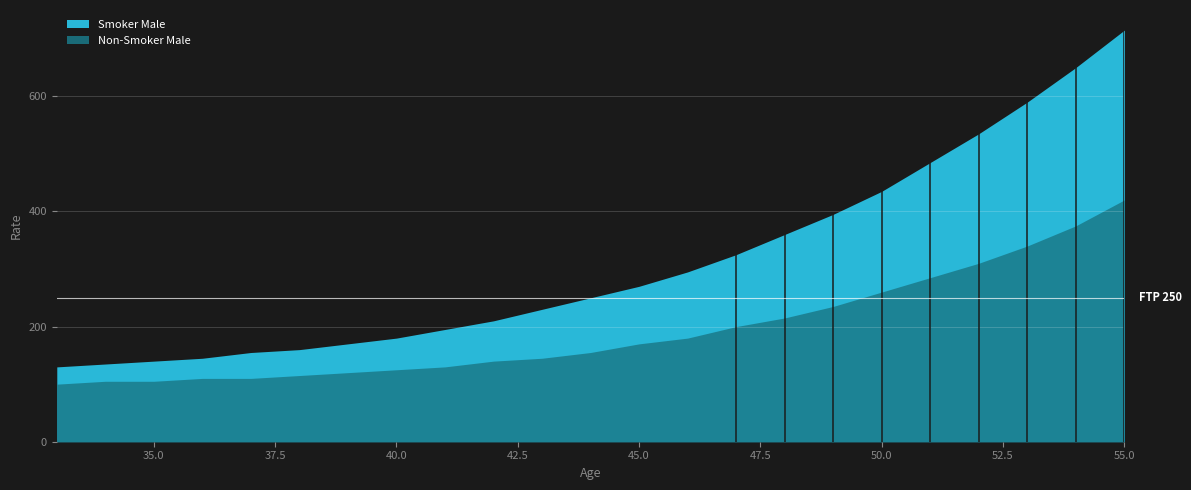

What is the total value across all series at 53?

930